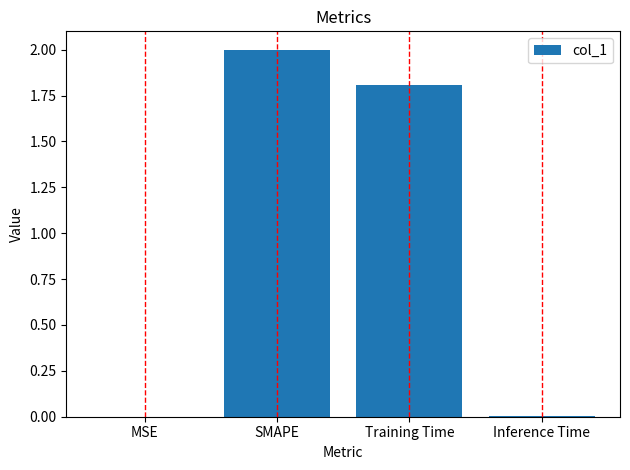

What is the sum of the values at SMAPE and Training Time?

3.8